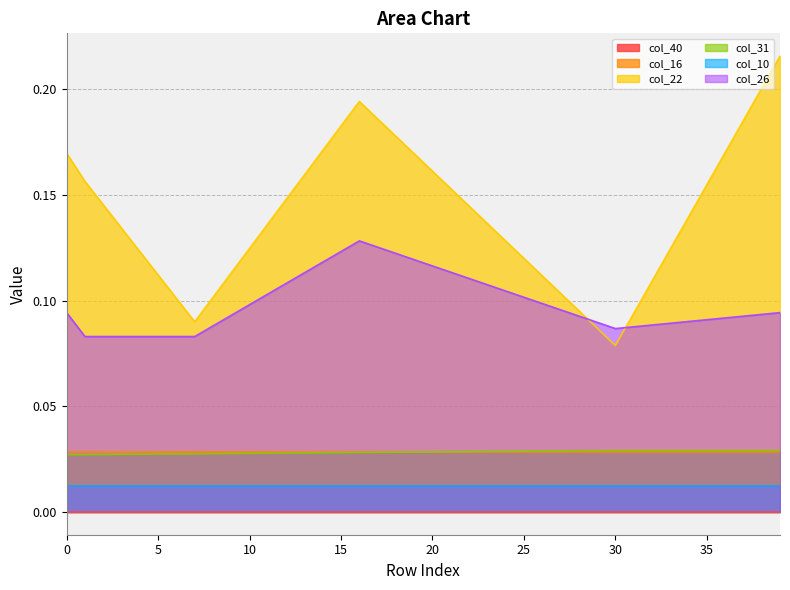

What is the difference between the second highest and second lowest values in the col_22 series?

0.1